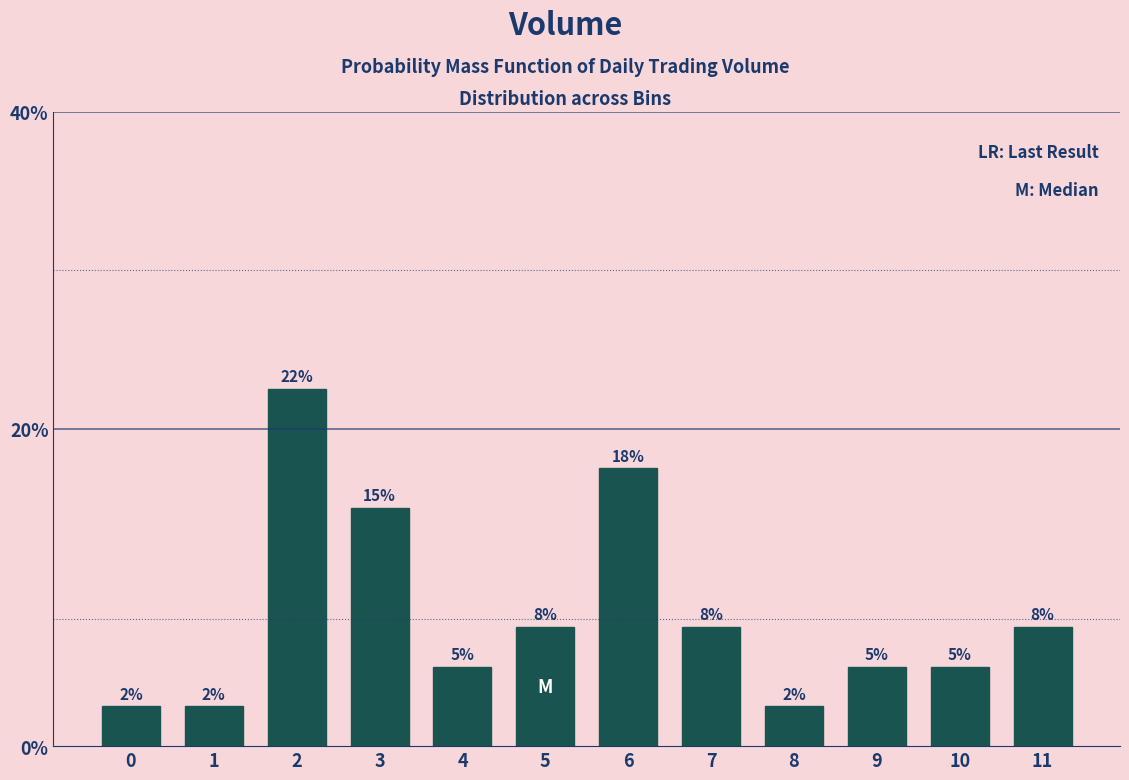

Does the chart contain any negative values?

No